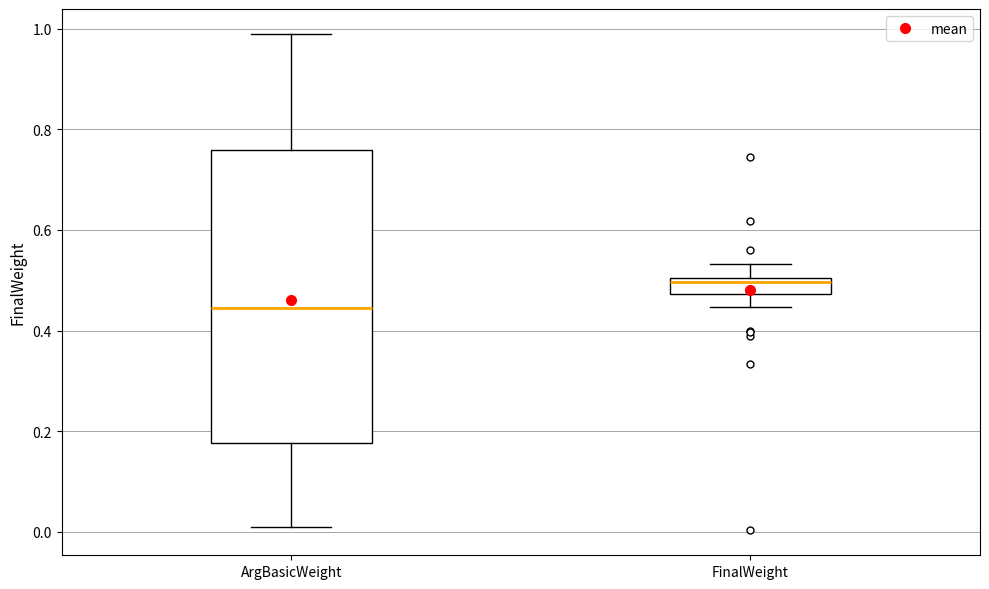

Which box has the highest median line?

FinalWeight